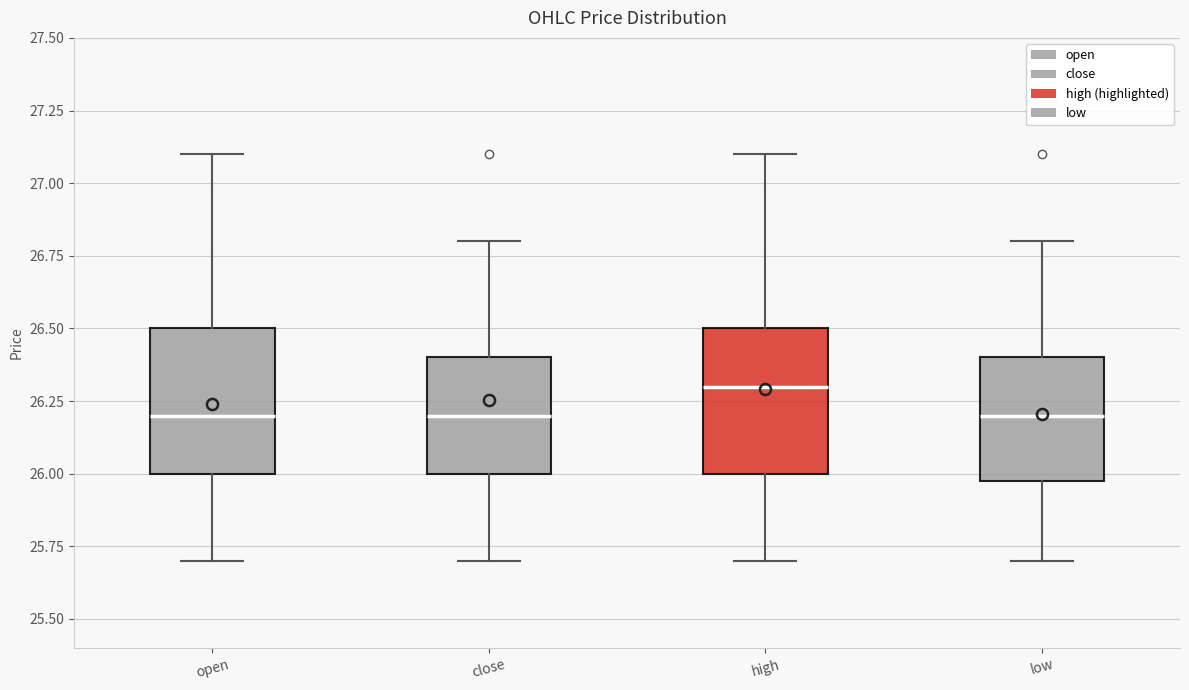

Where does the upper whisker of the box for close end on the y-axis? The values are not printed on the chart, so give them approximately, as read against the axis.

26.8